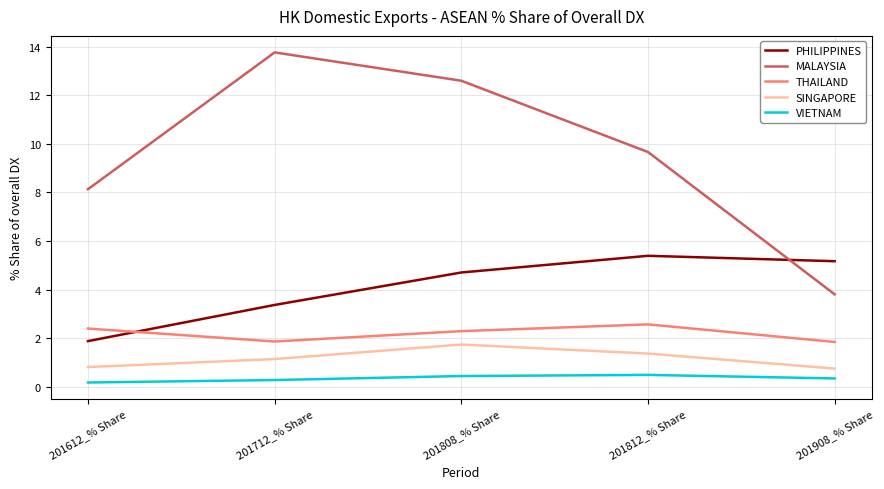

What are all the series names shown in the legend?

PHILIPPINES, MALAYSIA, THAILAND, SINGAPORE, VIETNAM